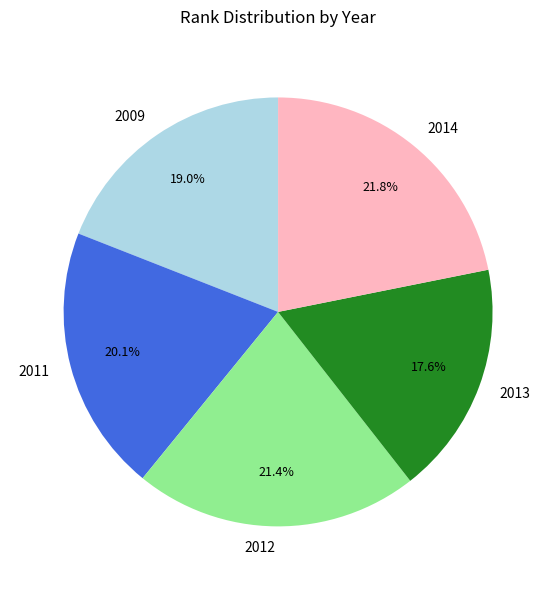

Is there any slice that represents more than half of the pie?

No